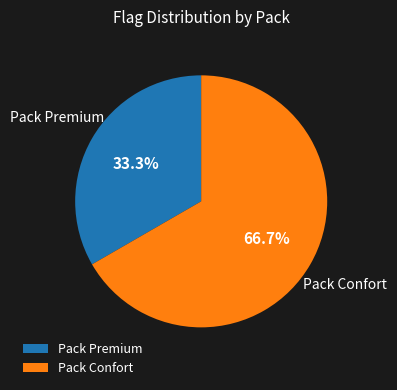

To the nearest percent, what portion does Pack Confort represent?

67%